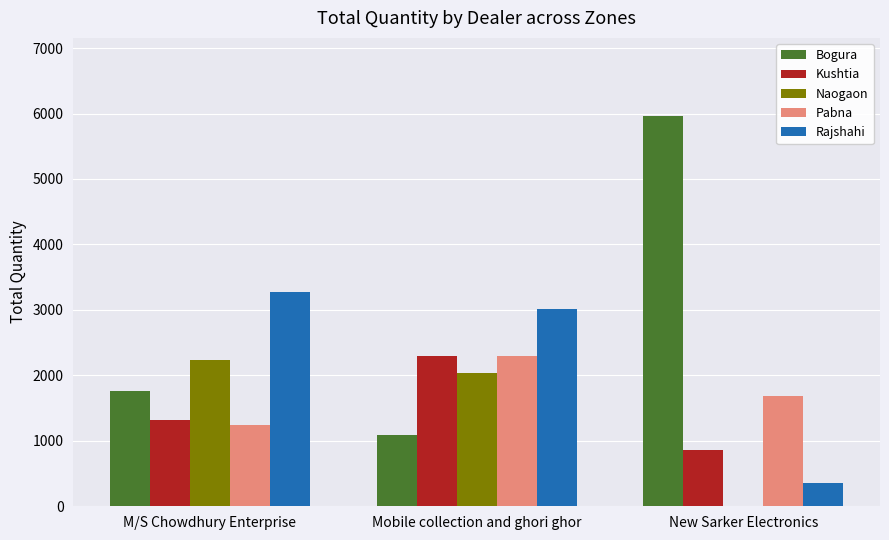

Reading right to left, list all the values displayed in this chart.

Bogura: 5963	1092	1763
Kushtia: 865	2291	1320
Naogaon: 0	2038	2241
Pabna: 1688	2299	1240
Rajshahi: 361	3018	3274